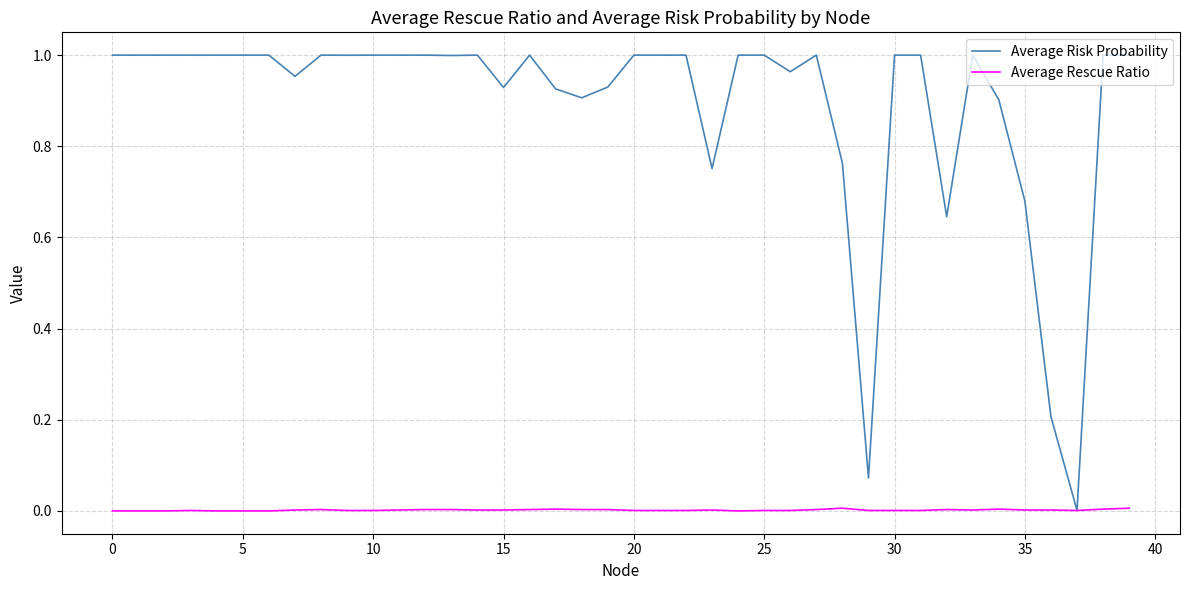

Rank the series by their average value, from lowest to highest.

Average Rescue Ratio, Average Risk Probability